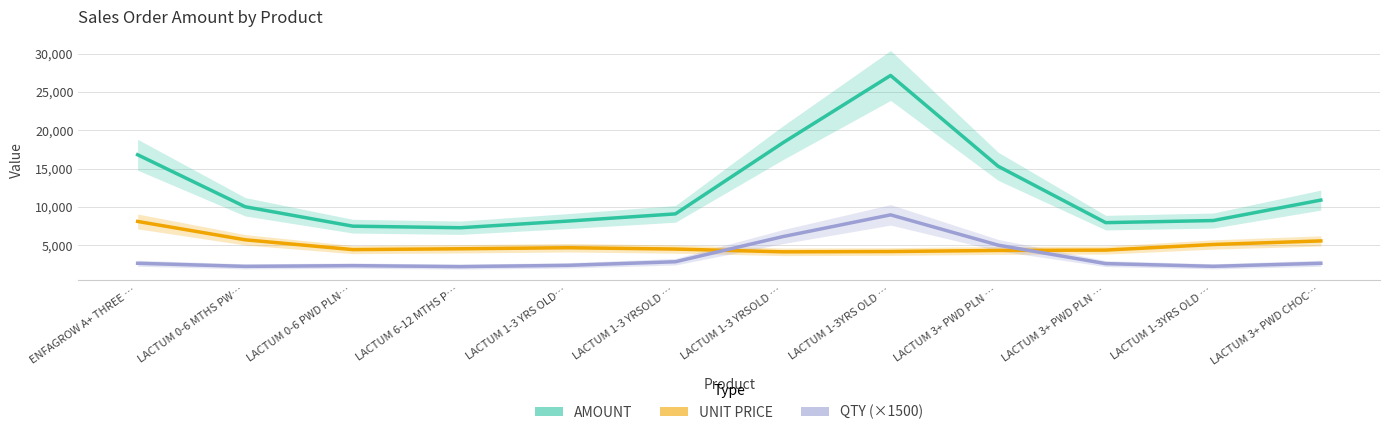

What is the difference between the QTY (×1500) values at LACTUM 6-12 MTHS P… and LACTUM 1-3YRS OLD …?

36.8